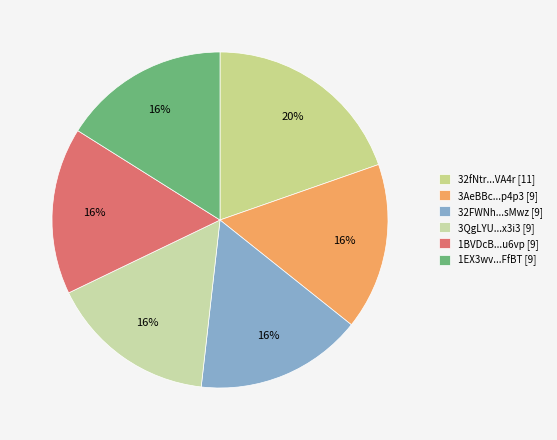

Does any single category account for the majority?

No